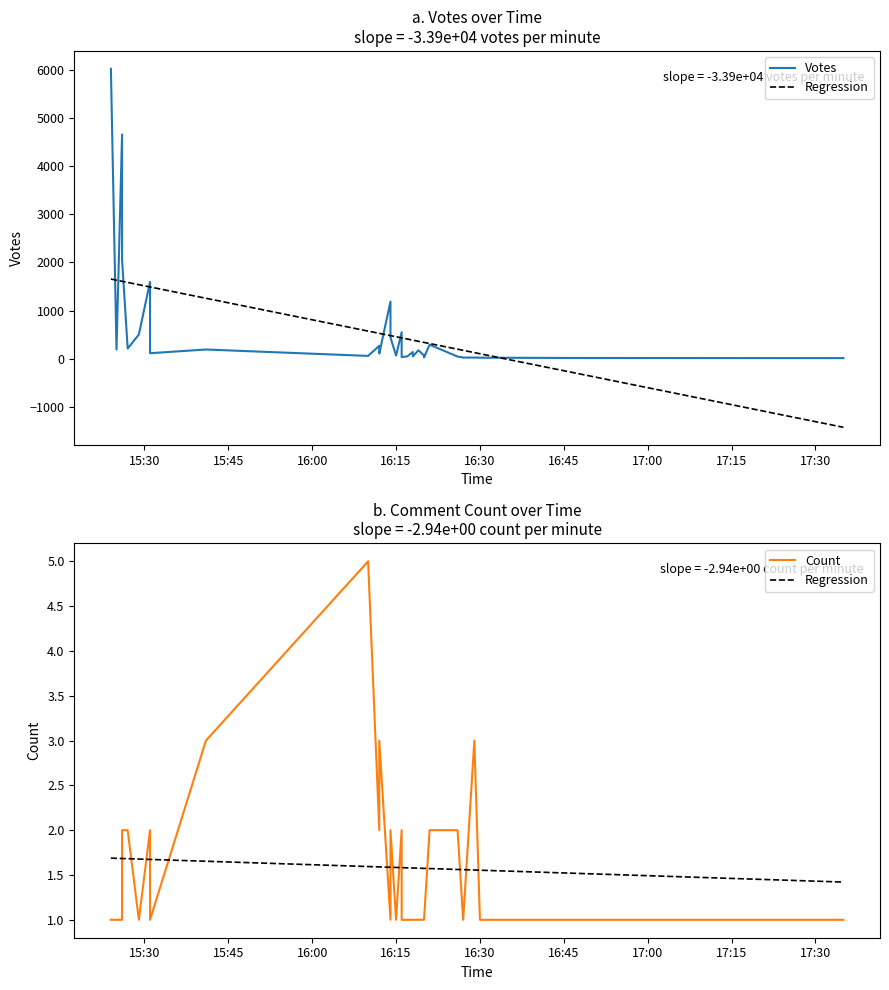

What is the minimum value shown in the chart?

1.0